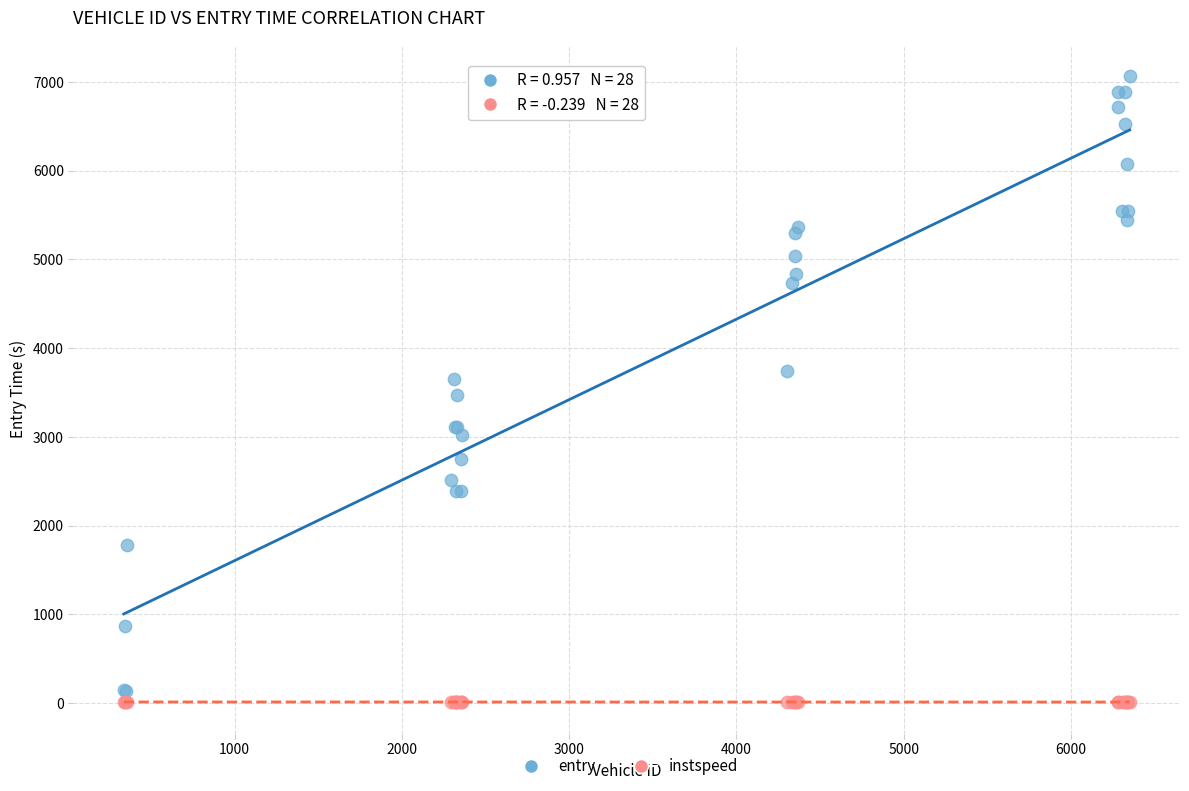

What is the X range (max minus min) for the scatter plot?

6013.0